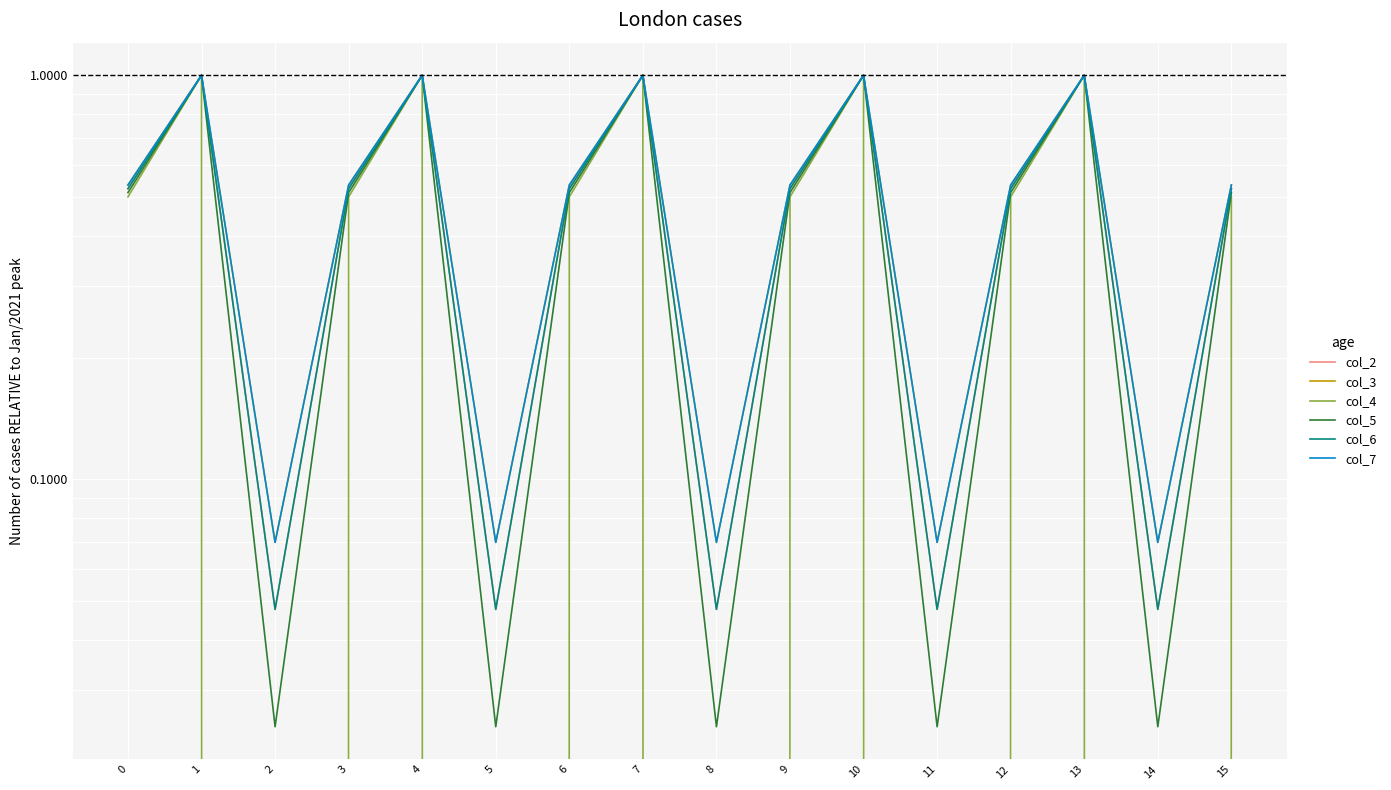

Reading left to right, transcribe all the data shown in this chart.

col_2: 0.5	1.0	0.0	0.5	1.0	0.0	0.5	1.0	0.0	0.5	1.0	0.0	0.5	1.0	0.0	0.5
col_3: 0.5	1.0	0.1	0.5	1.0	0.1	0.5	1.0	0.1	0.5	1.0	0.1	0.5	1.0	0.1	0.5
col_4: 0.5	1.0	0.0	0.5	1.0	0.0	0.5	1.0	0.0	0.5	1.0	0.0	0.5	1.0	0.0	0.5
col_5: 0.5	1.0	0.0	0.5	1.0	0.0	0.5	1.0	0.0	0.5	1.0	0.0	0.5	1.0	0.0	0.5
col_6: 0.5	1.0	0.0	0.5	1.0	0.0	0.5	1.0	0.0	0.5	1.0	0.0	0.5	1.0	0.0	0.5
col_7: 0.5	1.0	0.1	0.5	1.0	0.1	0.5	1.0	0.1	0.5	1.0	0.1	0.5	1.0	0.1	0.5